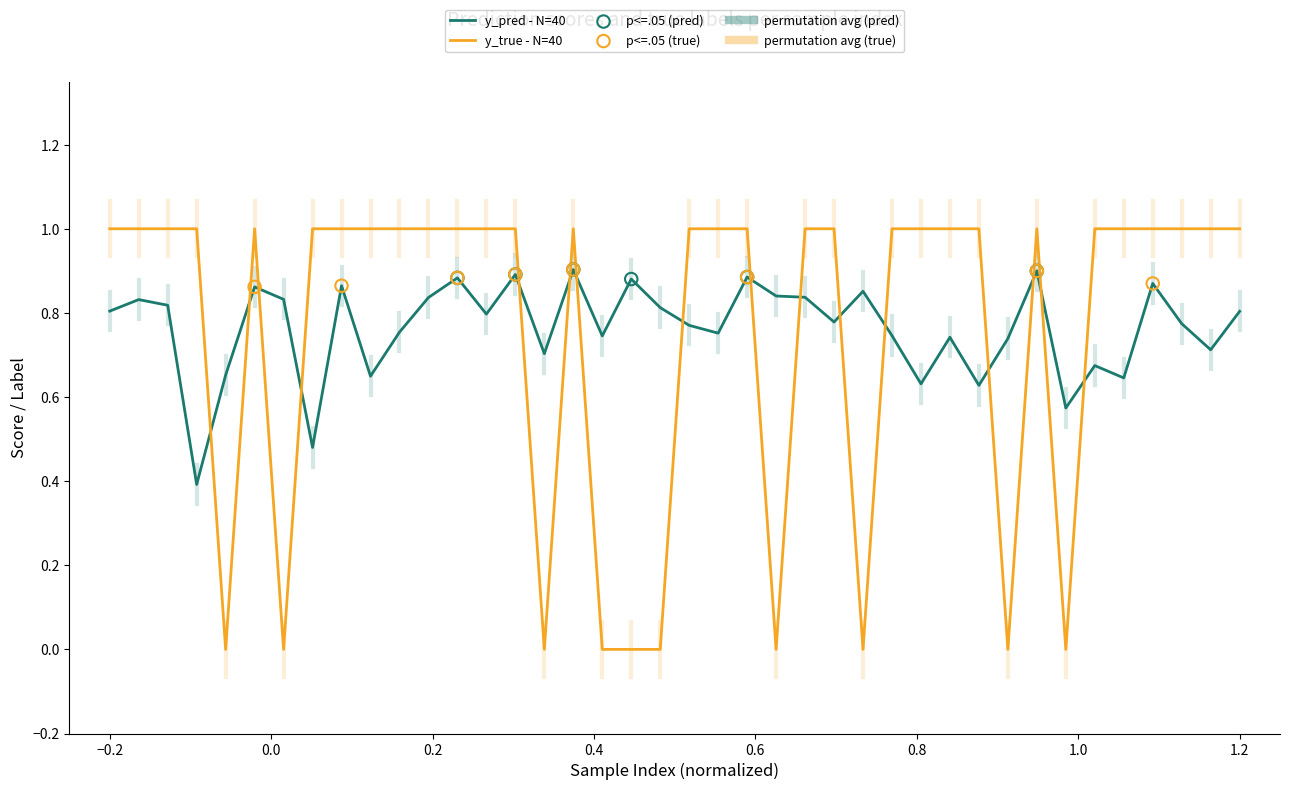

Which series has the widest spread of values?

y_true - N=40